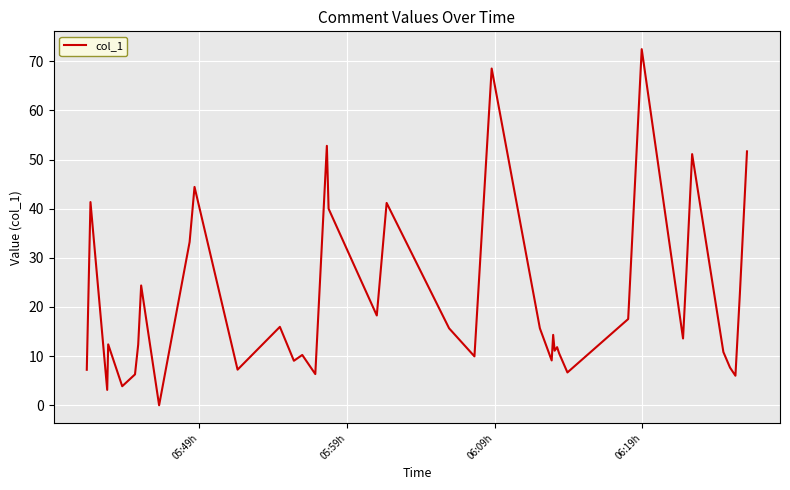

What is the maximum value shown in the chart?

72.5